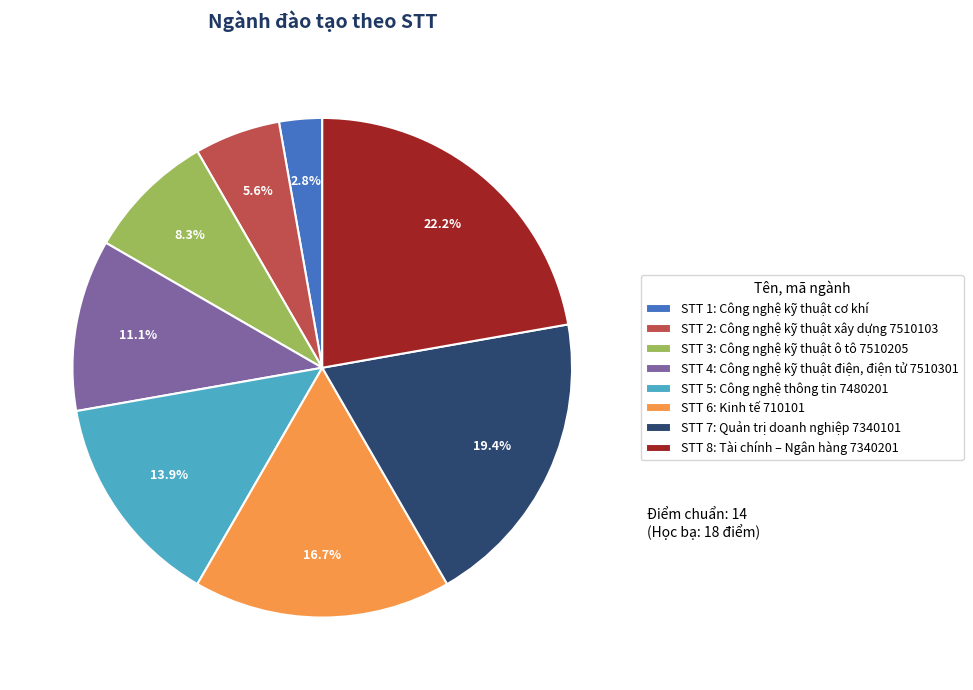

Which slice is the largest?

STT 8: Tài chính – Ngân hàng 7340201